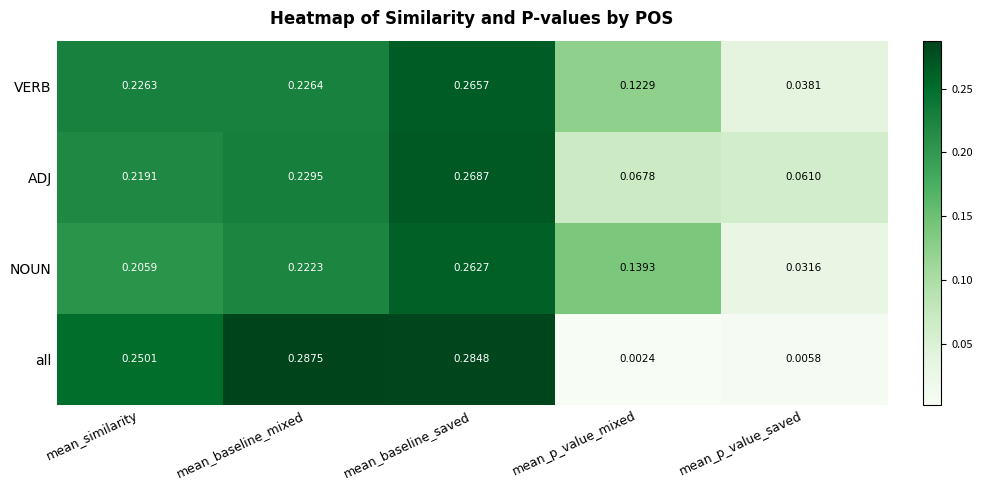

Which series has the largest range (max minus min)?

all